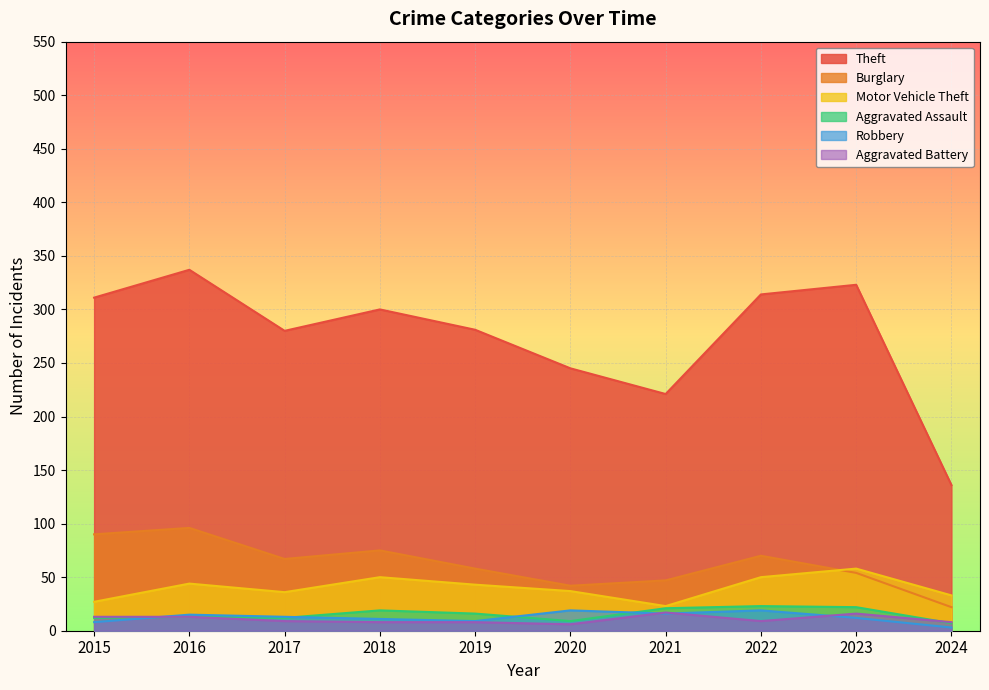

What is the value of the Robbery point at the 4th from the left?

11